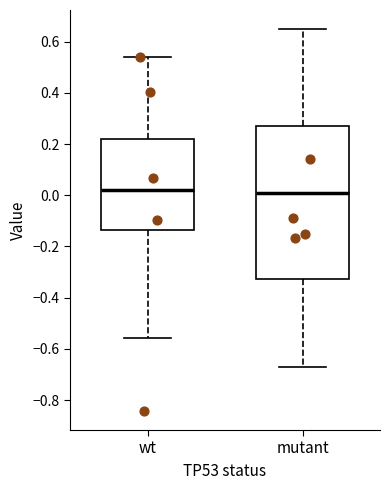

Comparing the boxes themselves (not the whiskers), which one is the tallest?

mutant